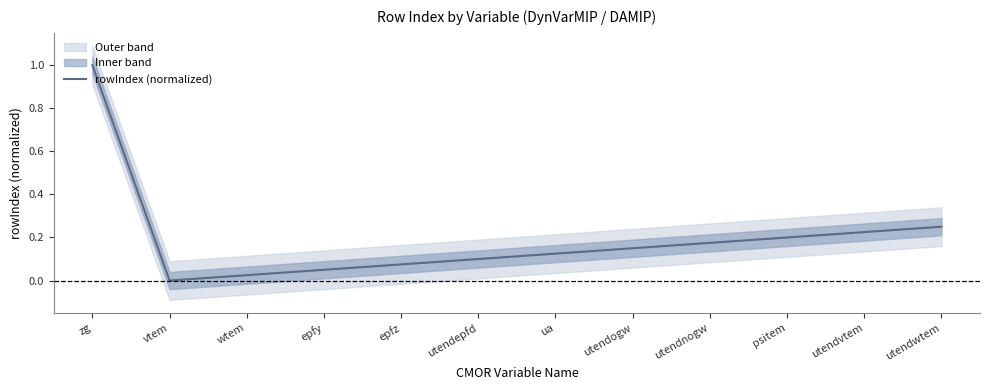

Rank the categories by value from lowest to highest.

vtem, wtem, epfy, epfz, utendepfd, ua, utendogw, utendnogw, psitem, utendvtem, utendwtem, zg